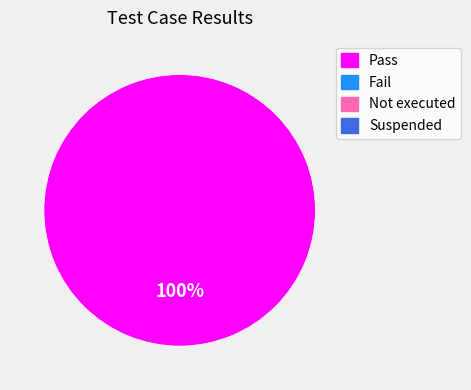

Count the number of slices in the pie.

1